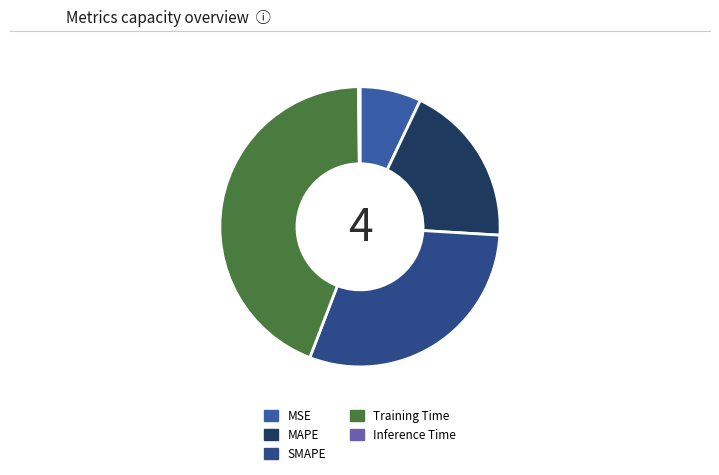

True or false: Inference Time accounts for 1% of the total.

False